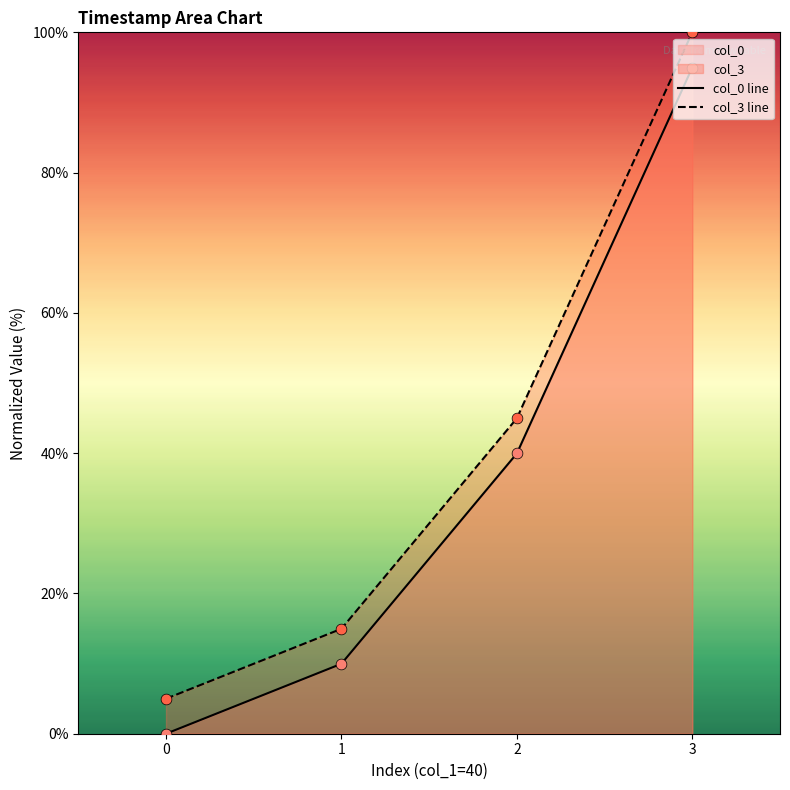

Is the value of col_0 line at 3 greater than the value of col_3 line at 2?

Yes